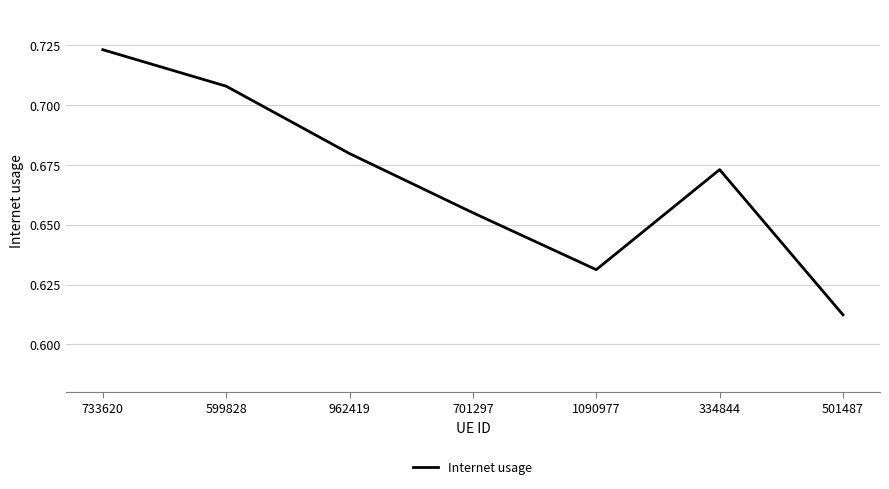

What position from the left is 334844?

6